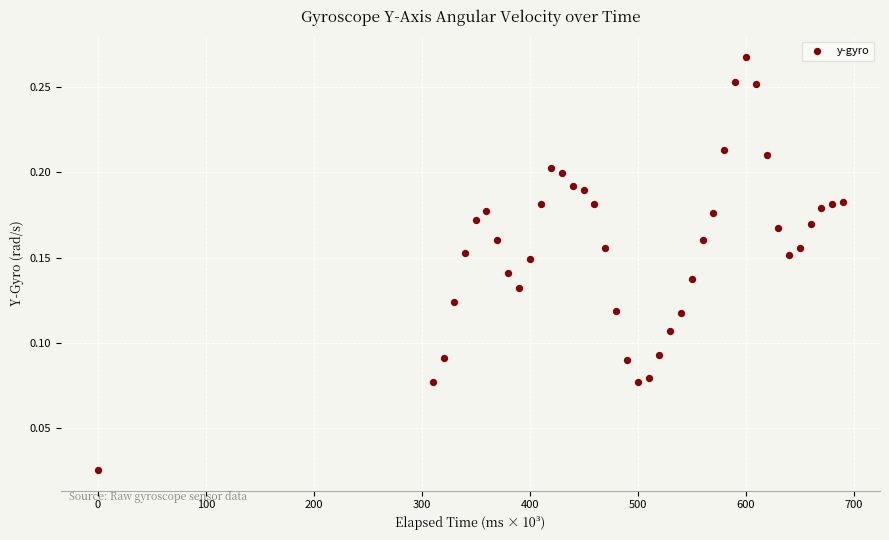

What is the range of X values (max minus min)?

689.8